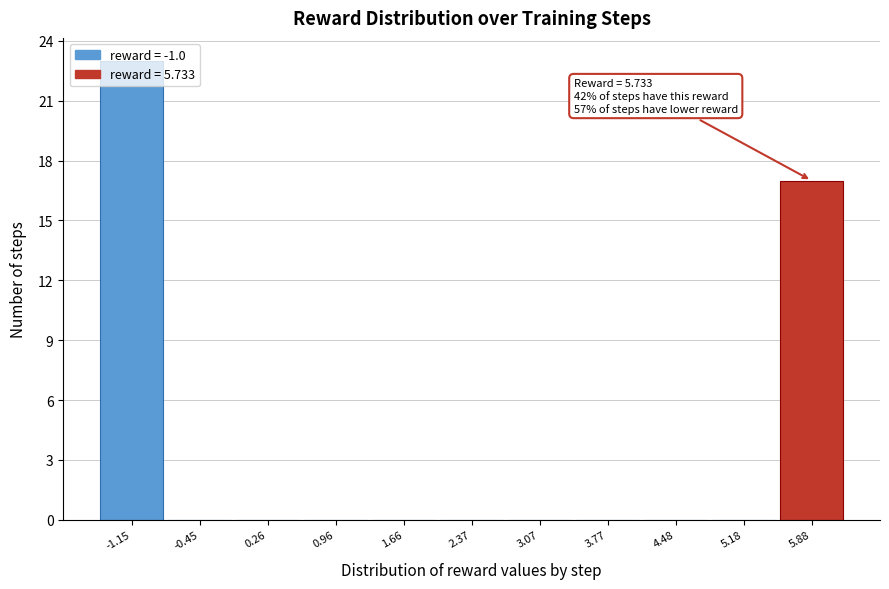

Which range on the x-axis has the tallest bar?

-1.5 to -0.8